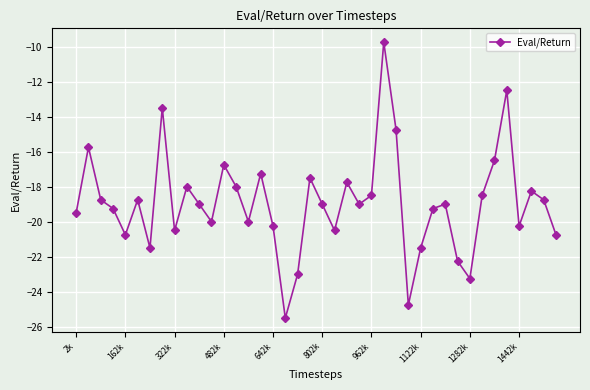

What is the smallest value displayed?

-25.5